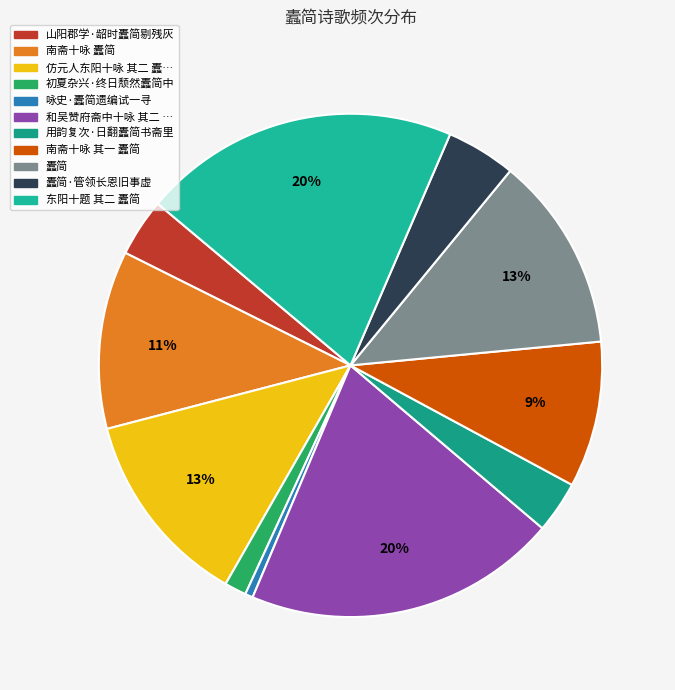

How many segments does this pie chart have?

11